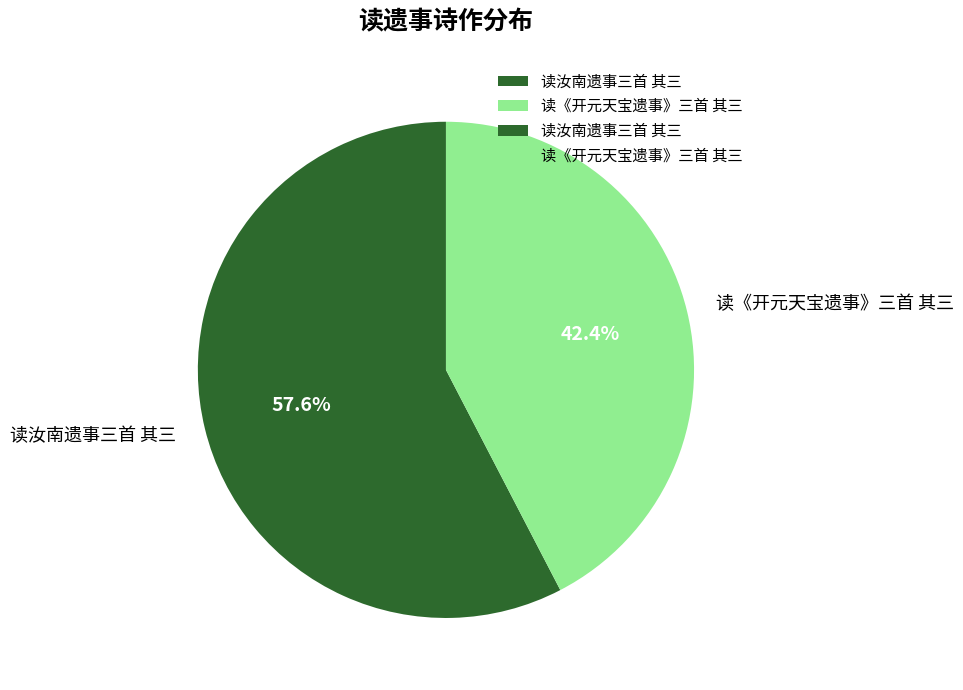

To the nearest percent, what percentage of the pie is 读汝南遗事三首 其三?

58%